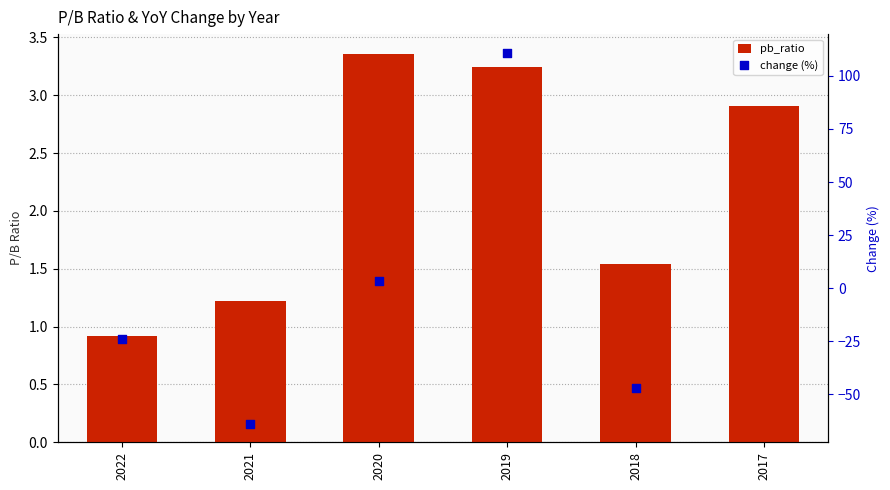

Approximately how many times larger is the value at 2018 compared to 2017?

0.5